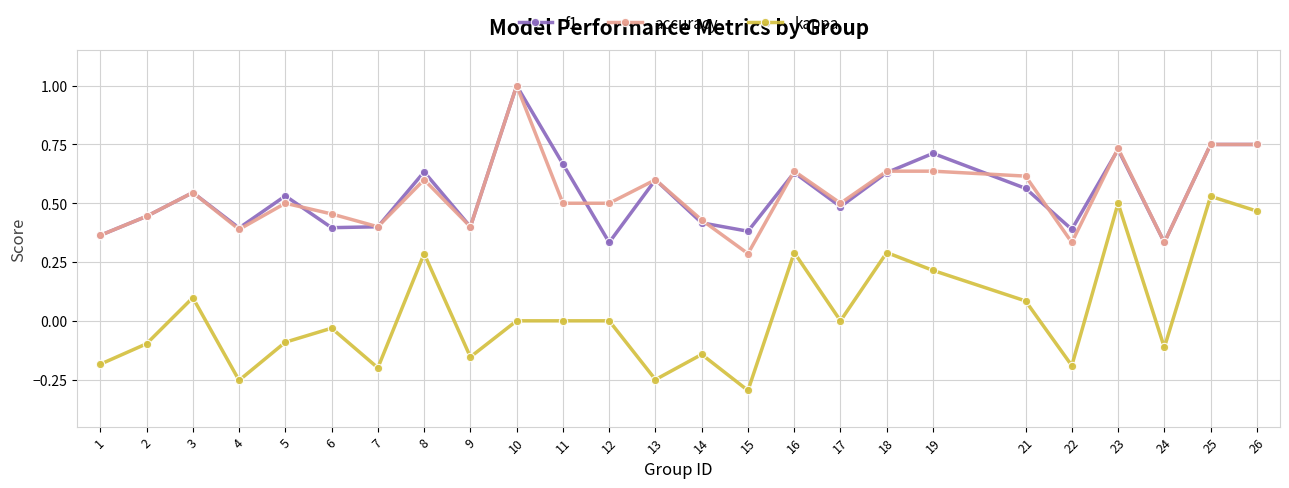

Between 19 and 23, which series saw the biggest shift?

kappa